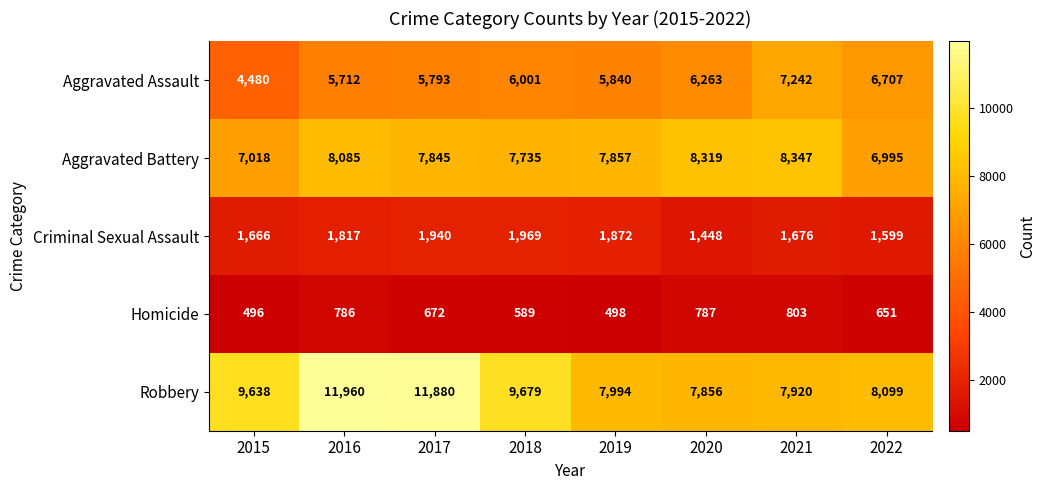

At which category is the sum across all series the highest?

2016